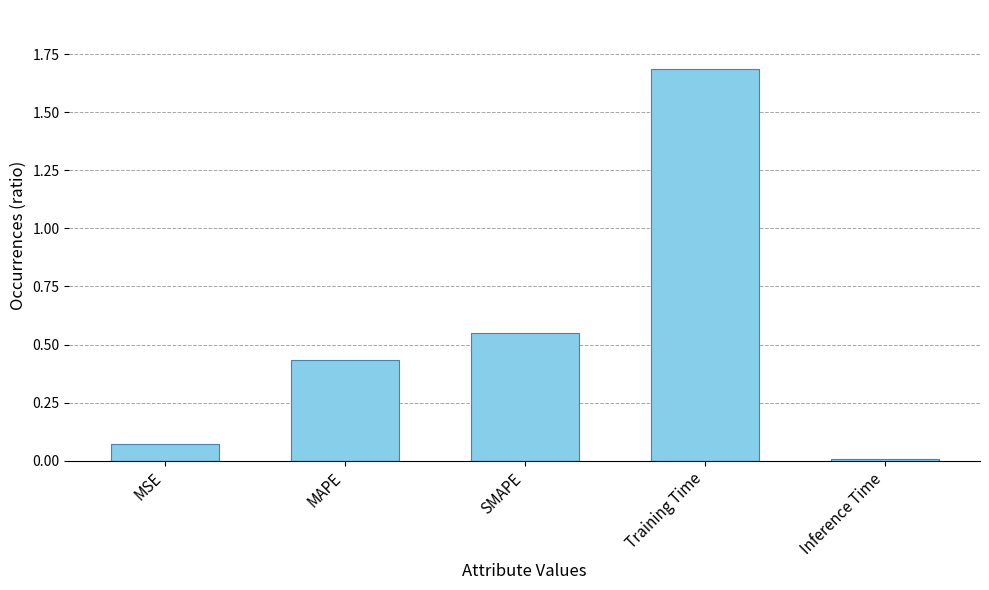

What is the label of the 3rd bar from the right?

SMAPE